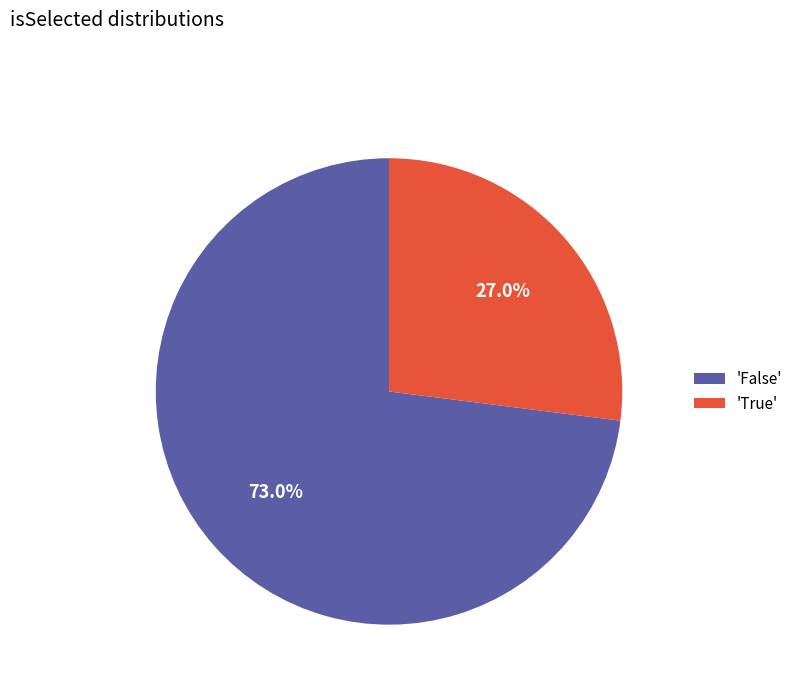

Approximately how many times larger is the value at 'True' compared to 'False'?

0.4